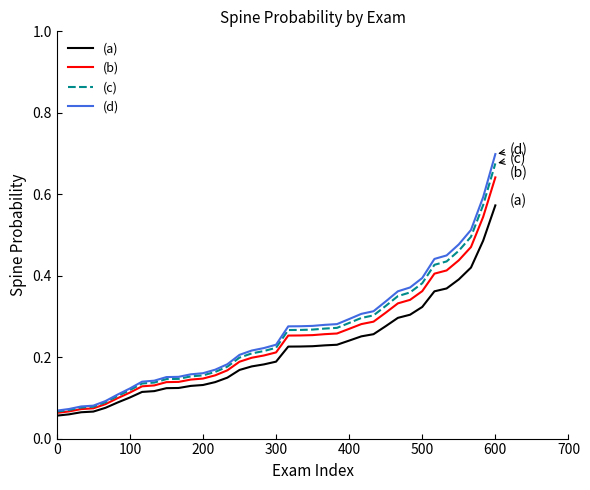

Which series has the largest range (max minus min)?

(d)